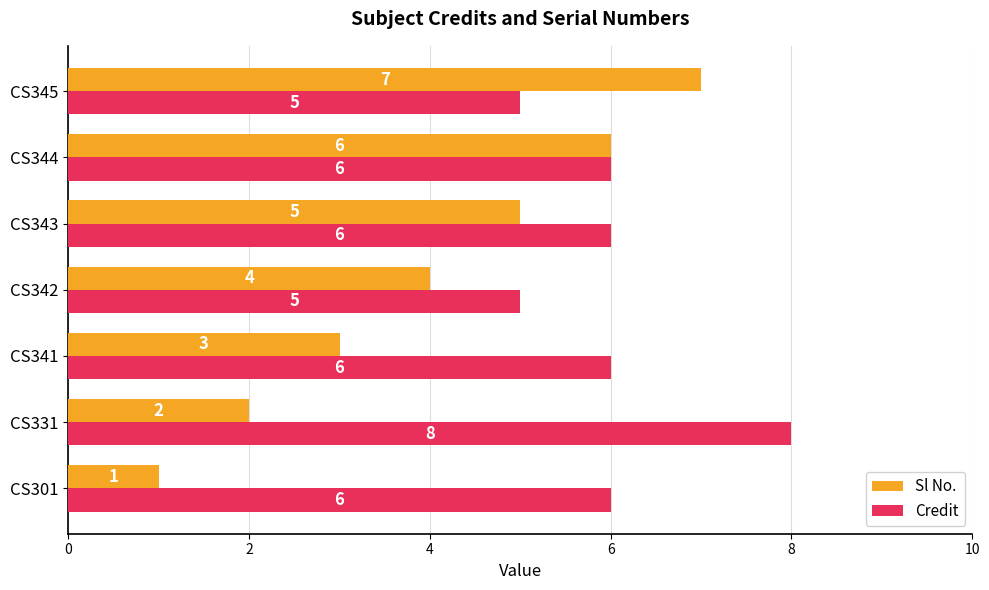

Where is Sl No. nearest to the value 4?

CS342